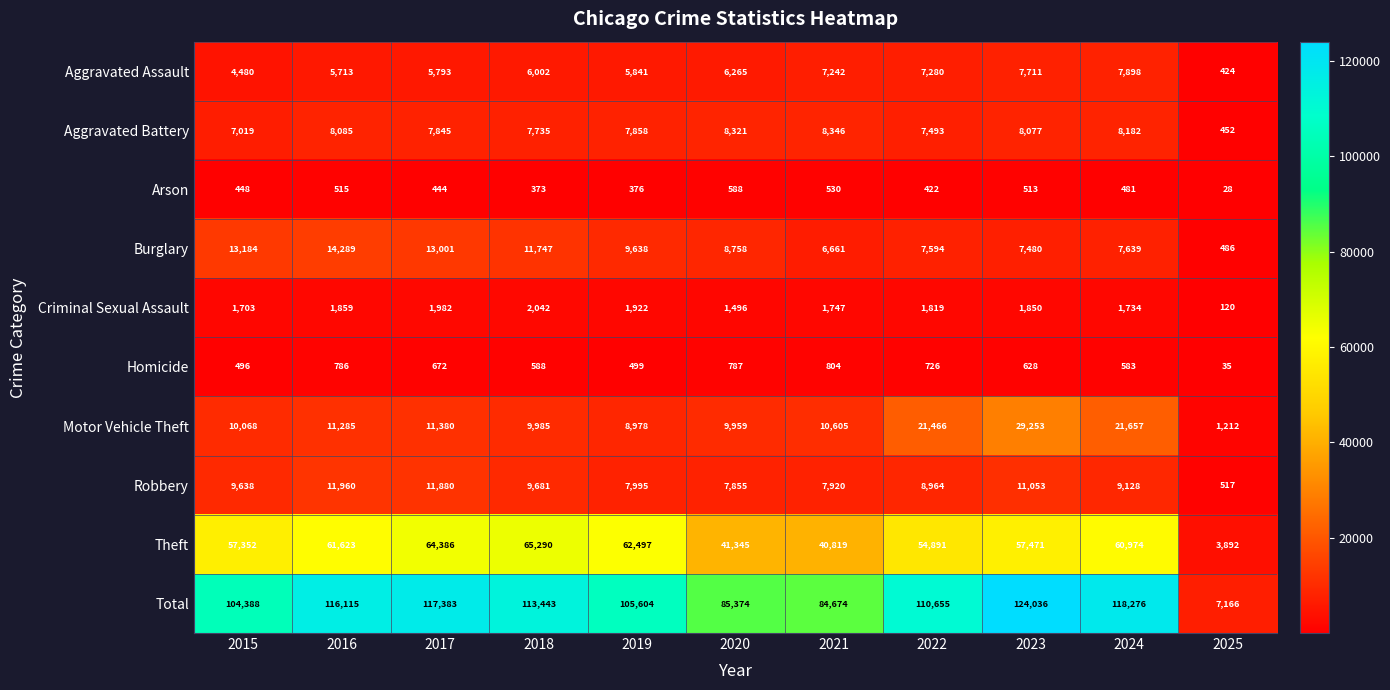

What is the total value across all series at 2016?

232230